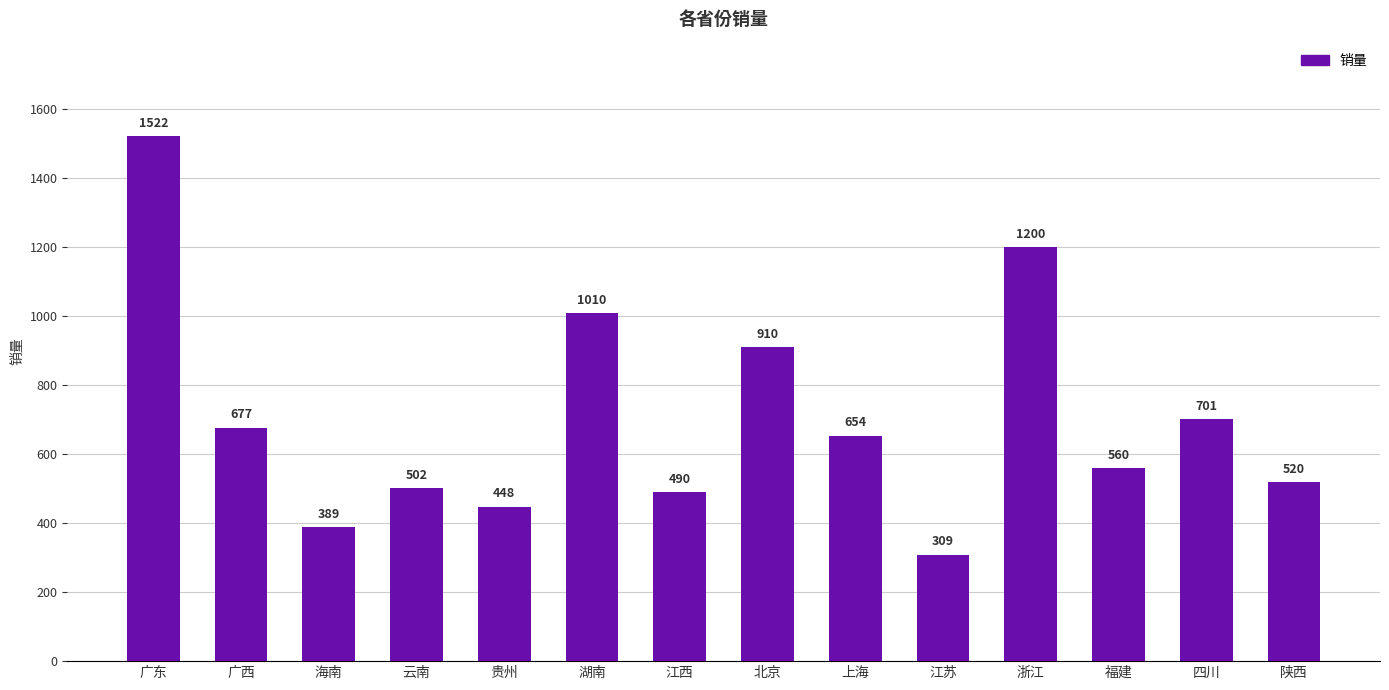

At which label is the value closest to 915?

北京